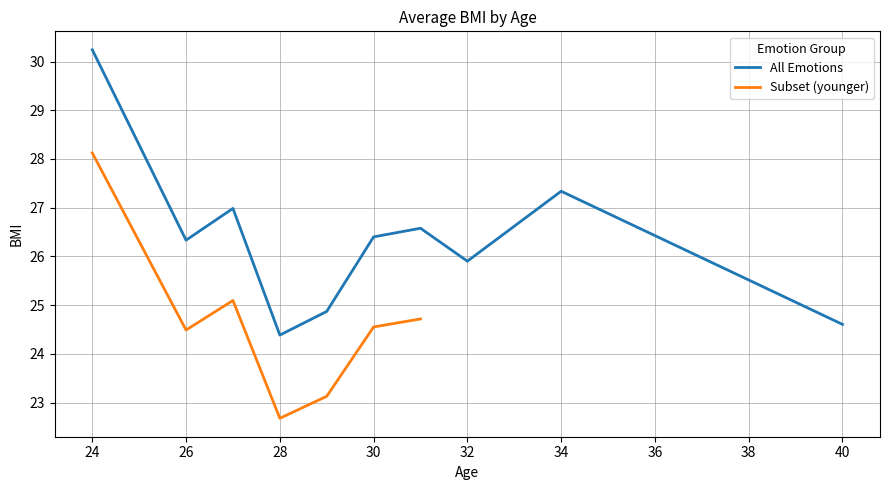

True or false: All Emotions has a value of 40.6 at 26.

False